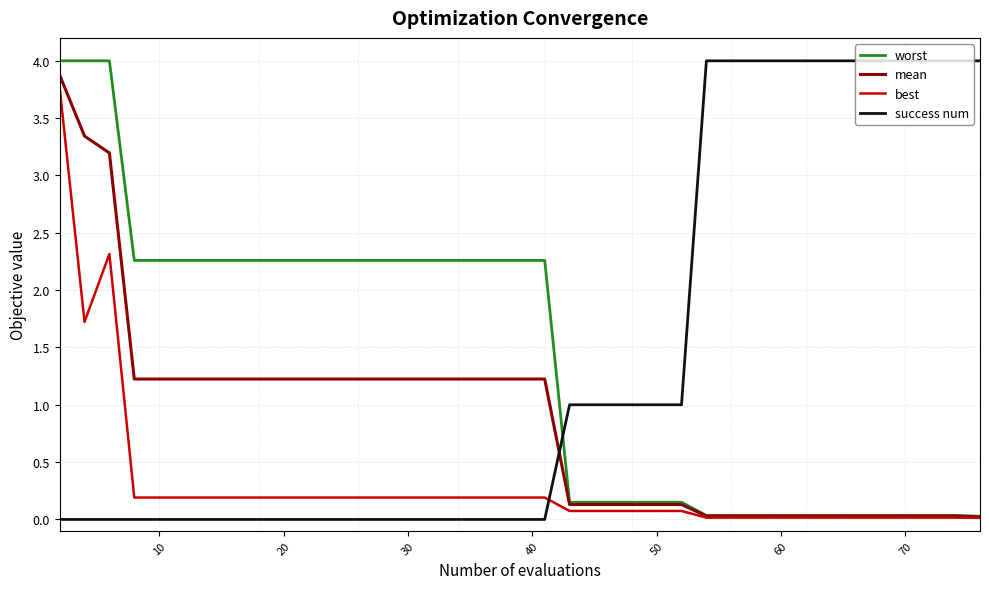

Which series ends up on top after the final intersection of worst and success num?

success num